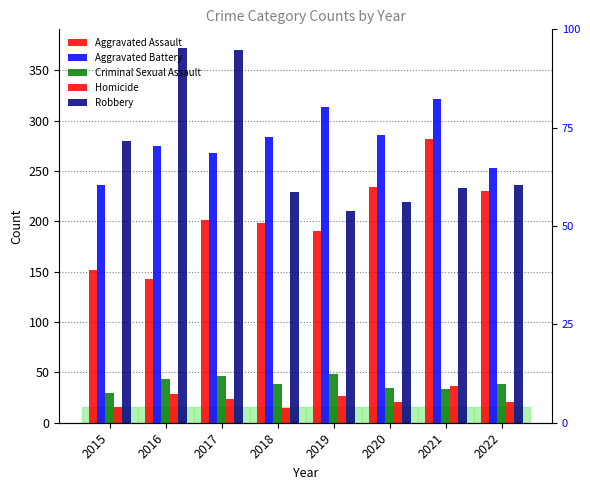

Which series has the widest spread of values?

Robbery